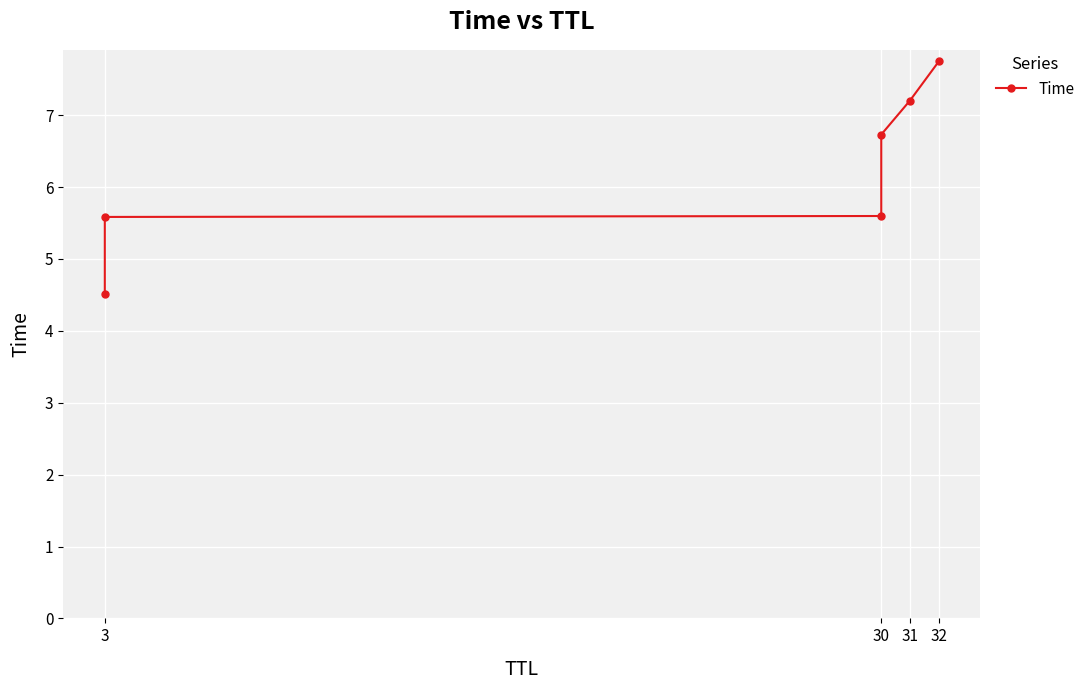

What is the maximum value shown in the chart?

7.7